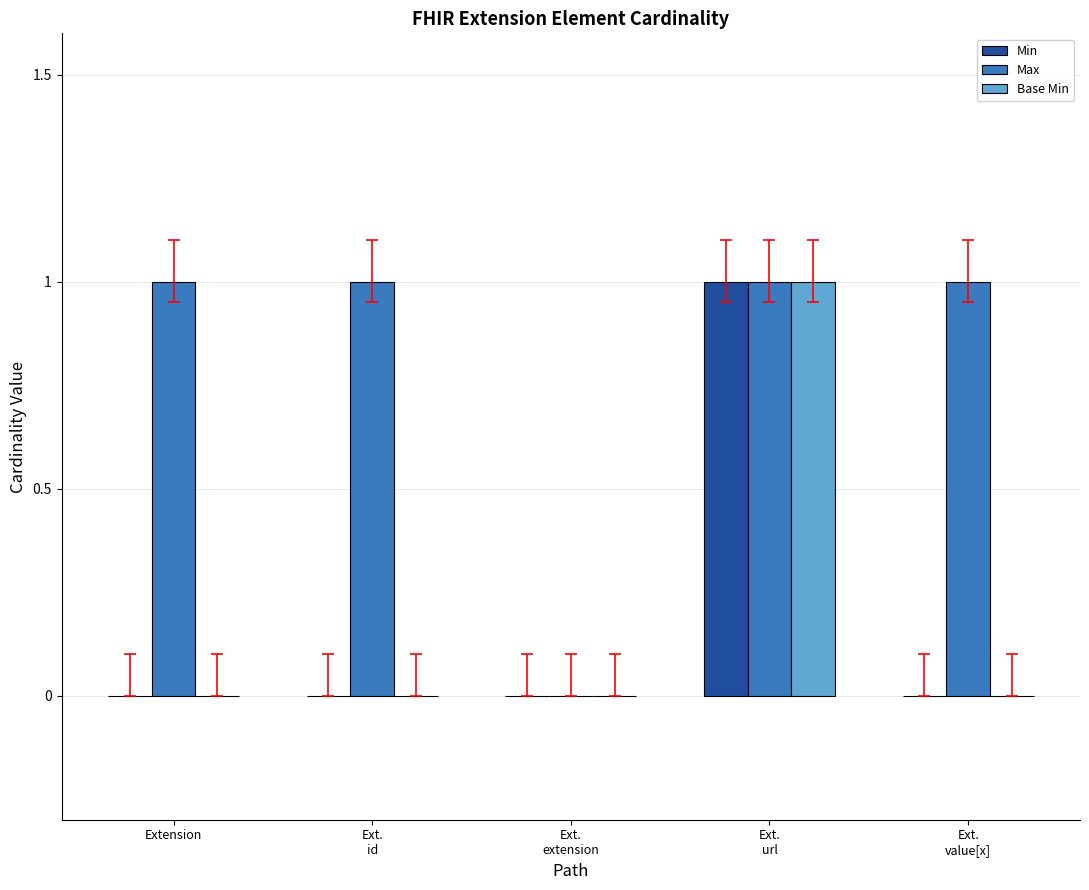

At which category is the sum across all series the highest?

Ext.
url